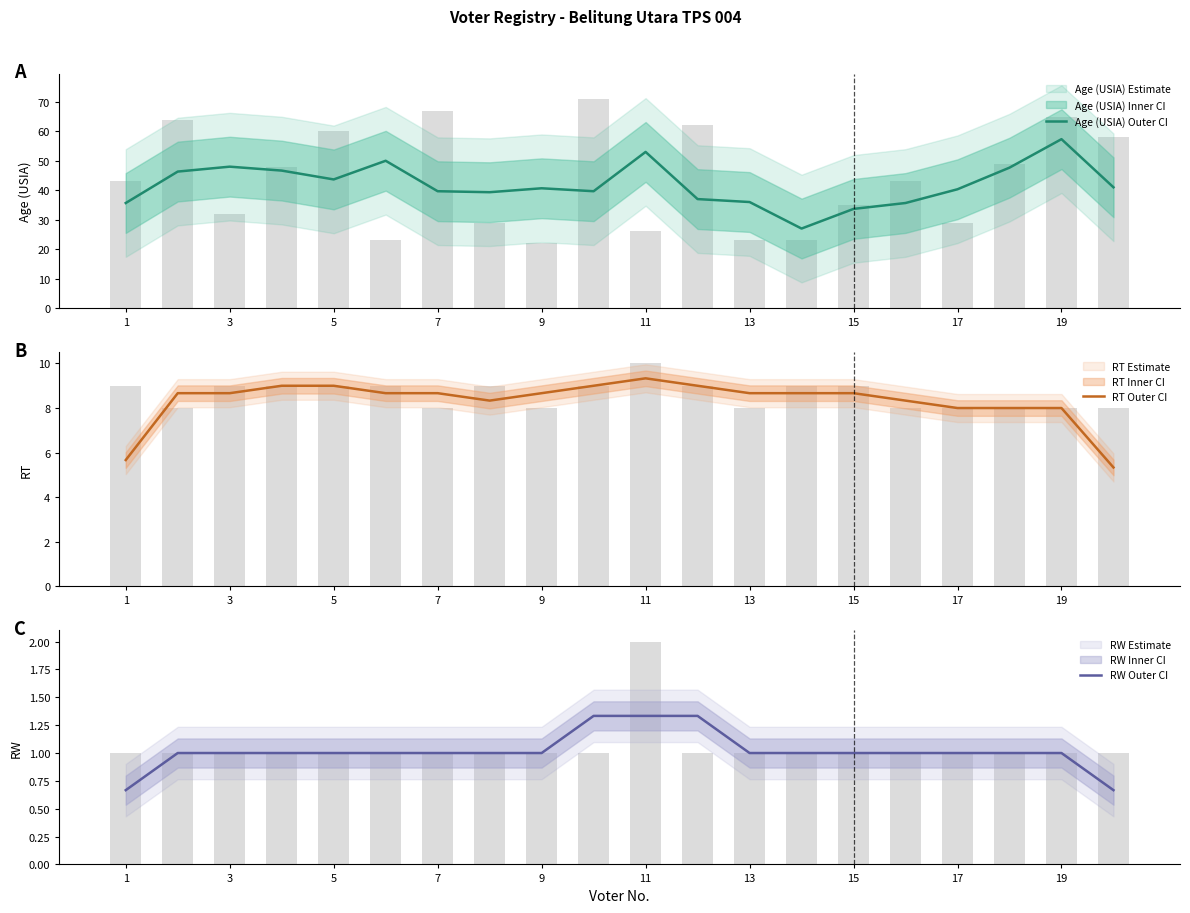

Does the chart contain any negative values?

No